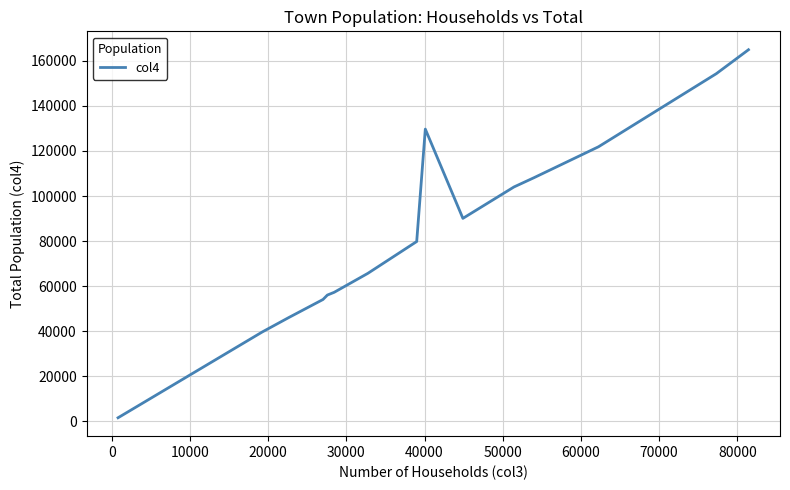

What is the greatest value displayed?

164937